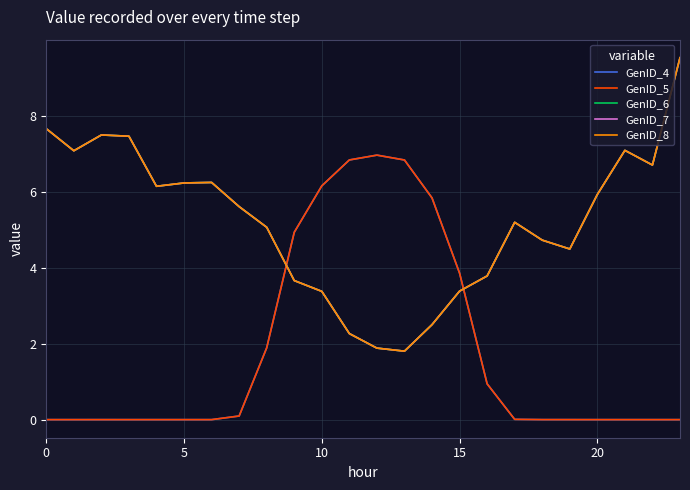

How many lines are shown in the chart?

5